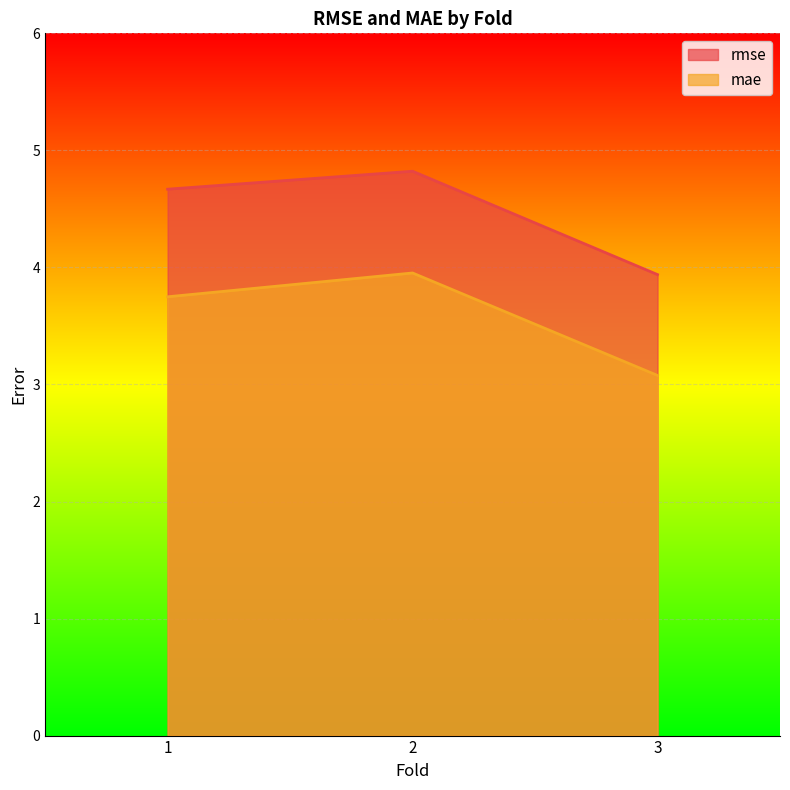

At which label does rmse first exceed 4?

1